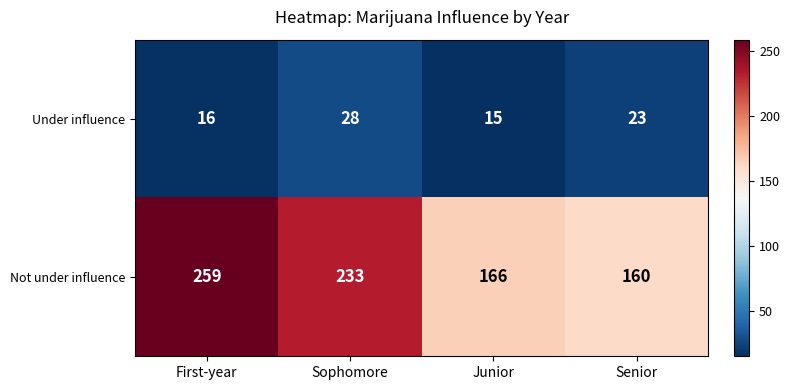

At how many categories does at least one series exceed 51?

4